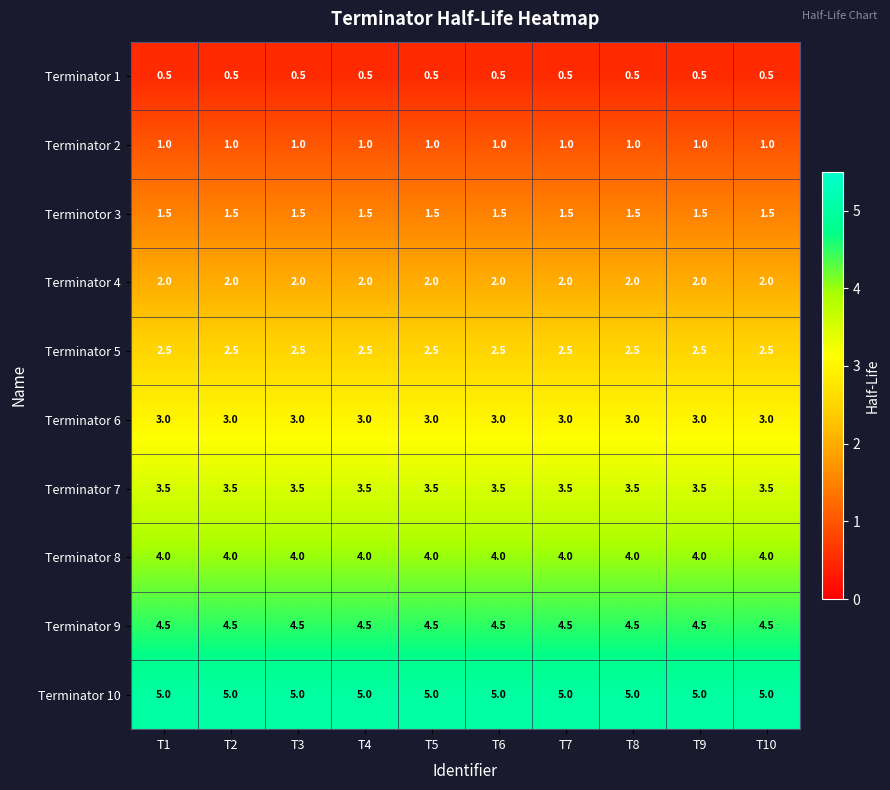

What value does the Terminator 6 series have at T7?

3.0